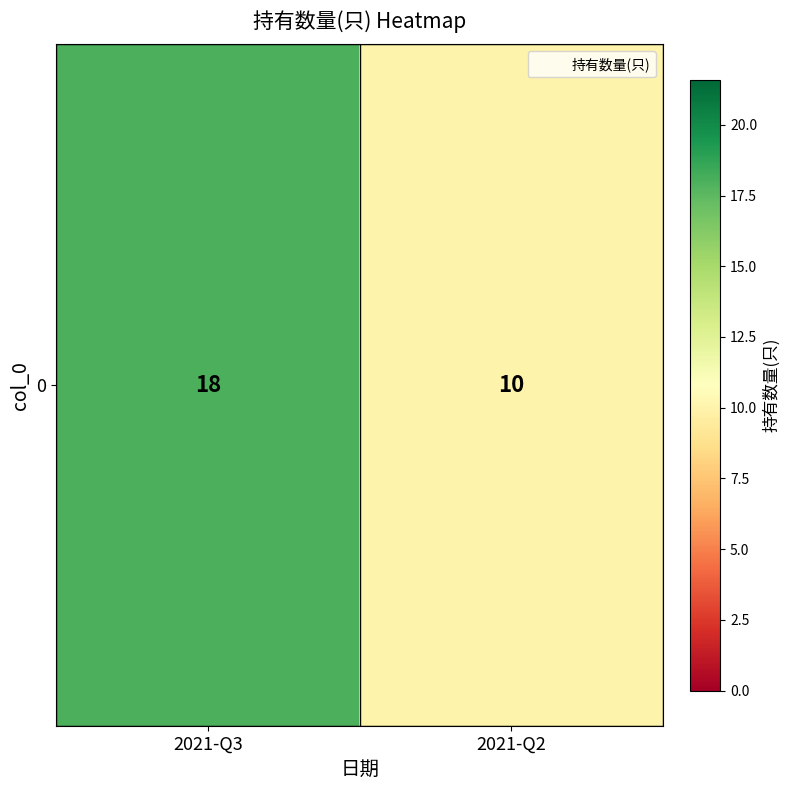

At which category does the chart reach its peak across all series?

2021-Q3